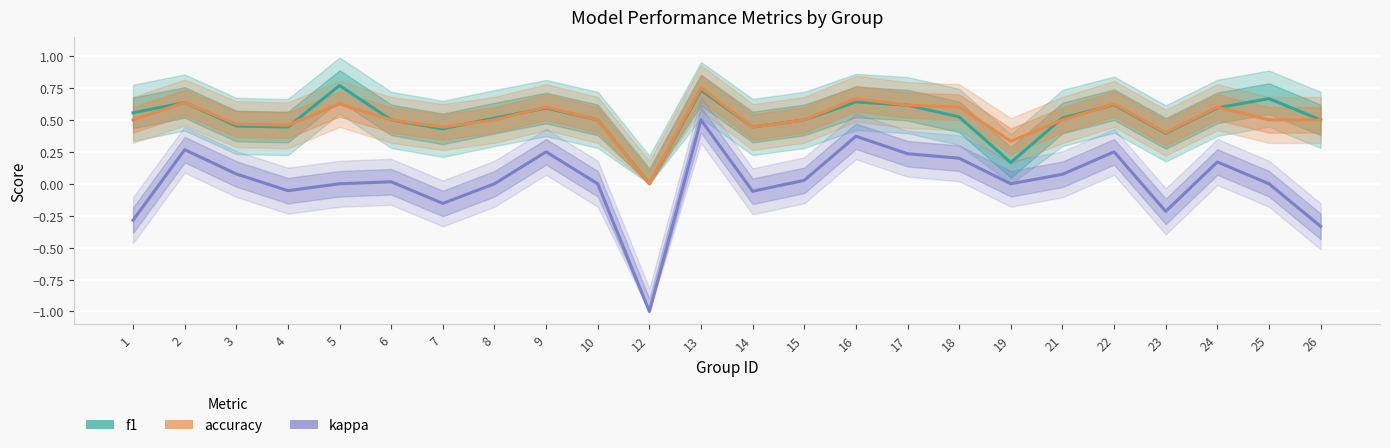

What is the approximate value of accuracy at 1?

0.5